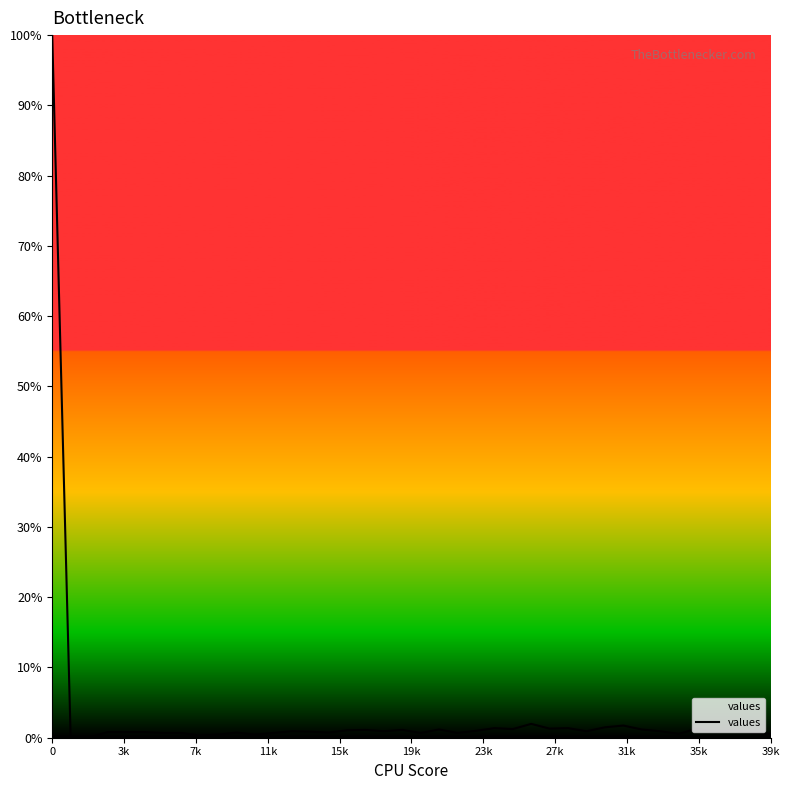

What is the difference between the maximum and minimum values?

100.0